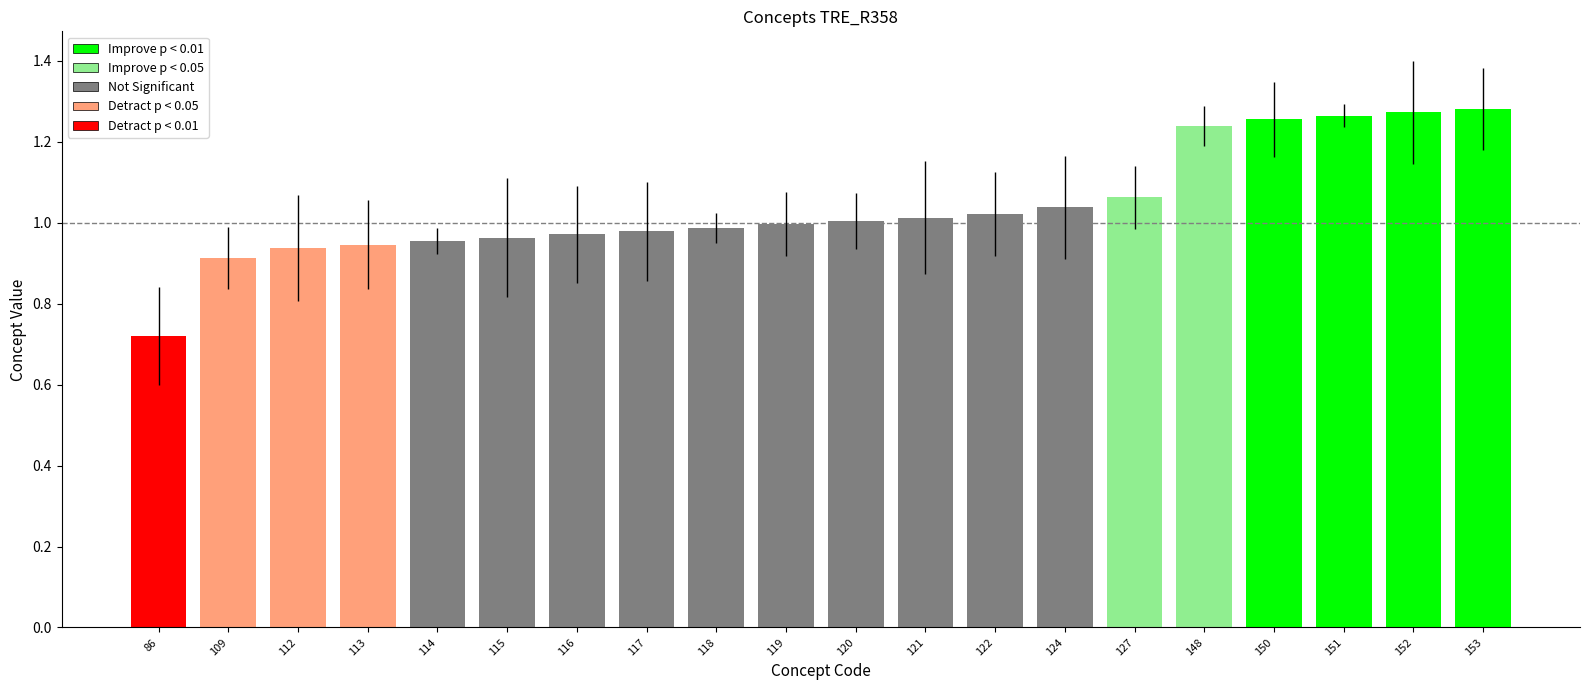

True or false: the data shows 1.3 at 117.

False